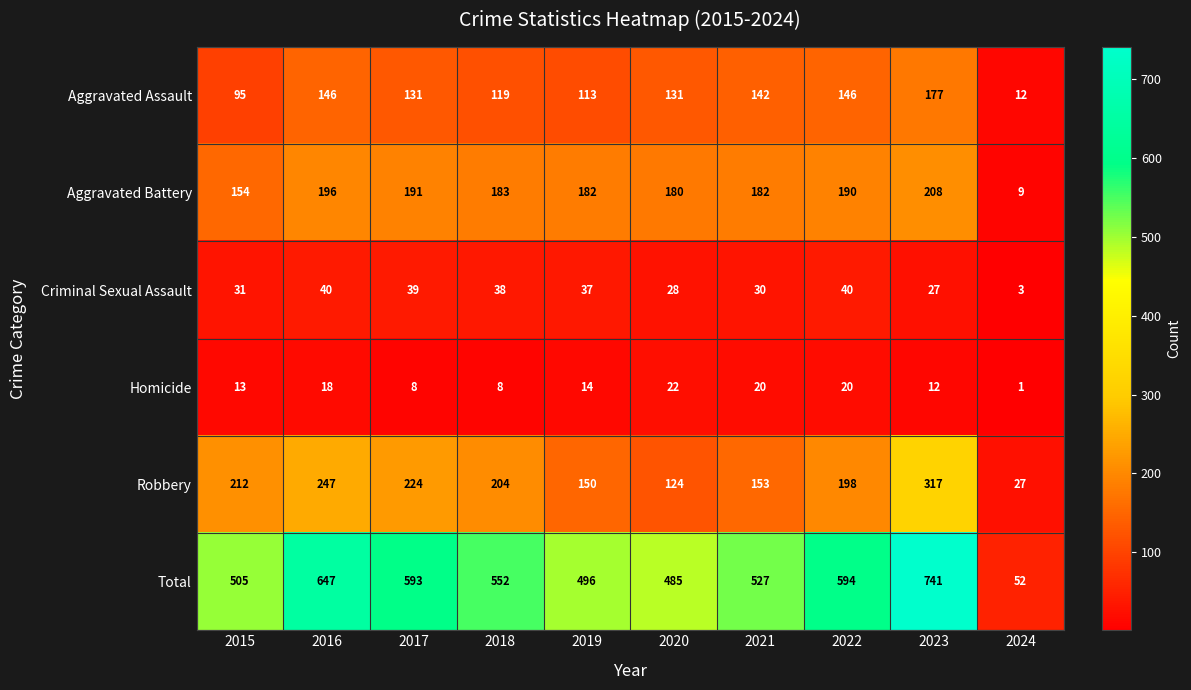

At which category does the chart reach its minimum across all series?

2024